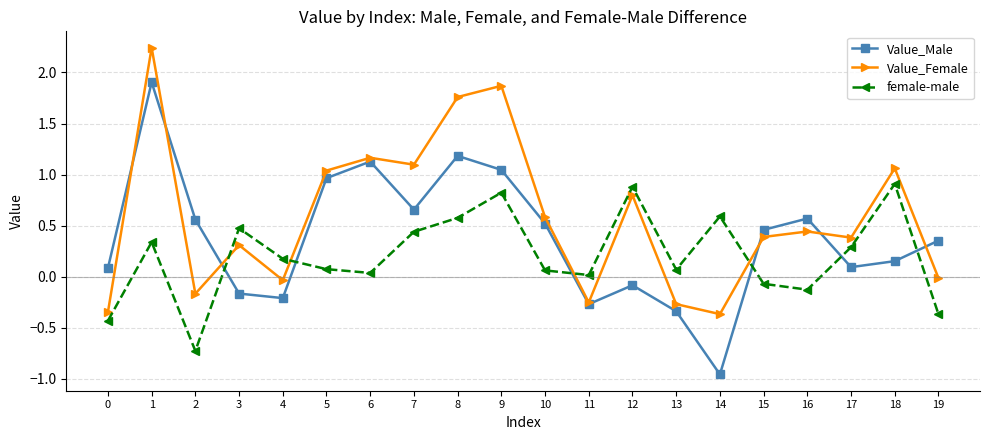

What is the difference between the maximum and minimum values in the female-male series?

1.6